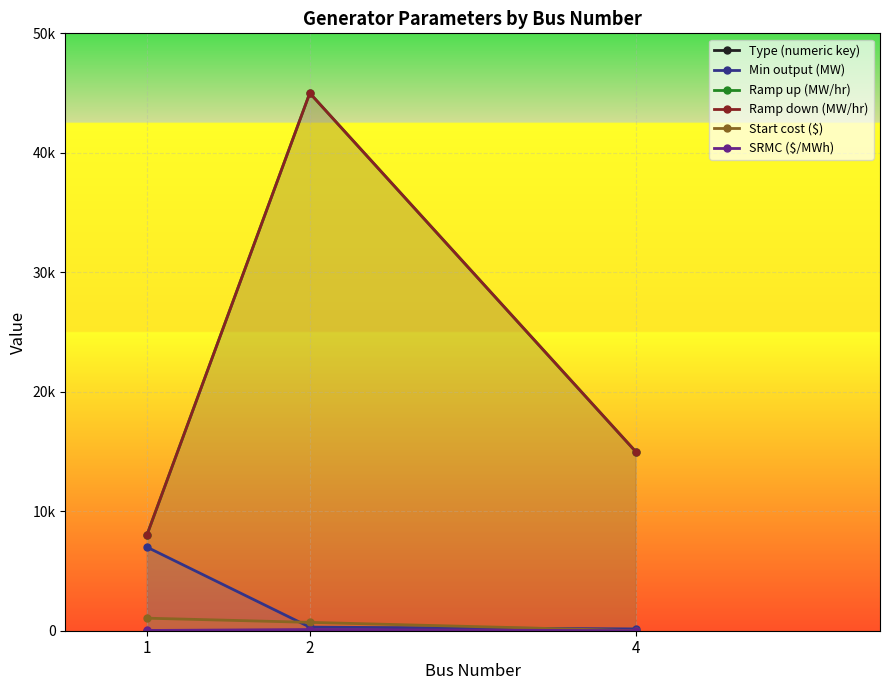

Count the number of categories in the chart.

3